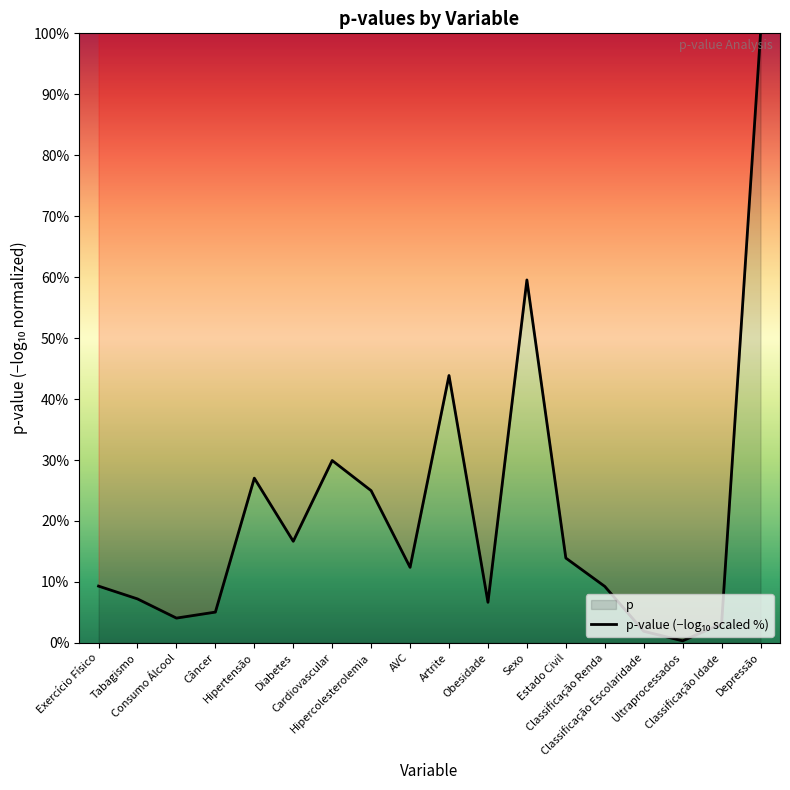

What is the label of the 15th point from the right?

Câncer